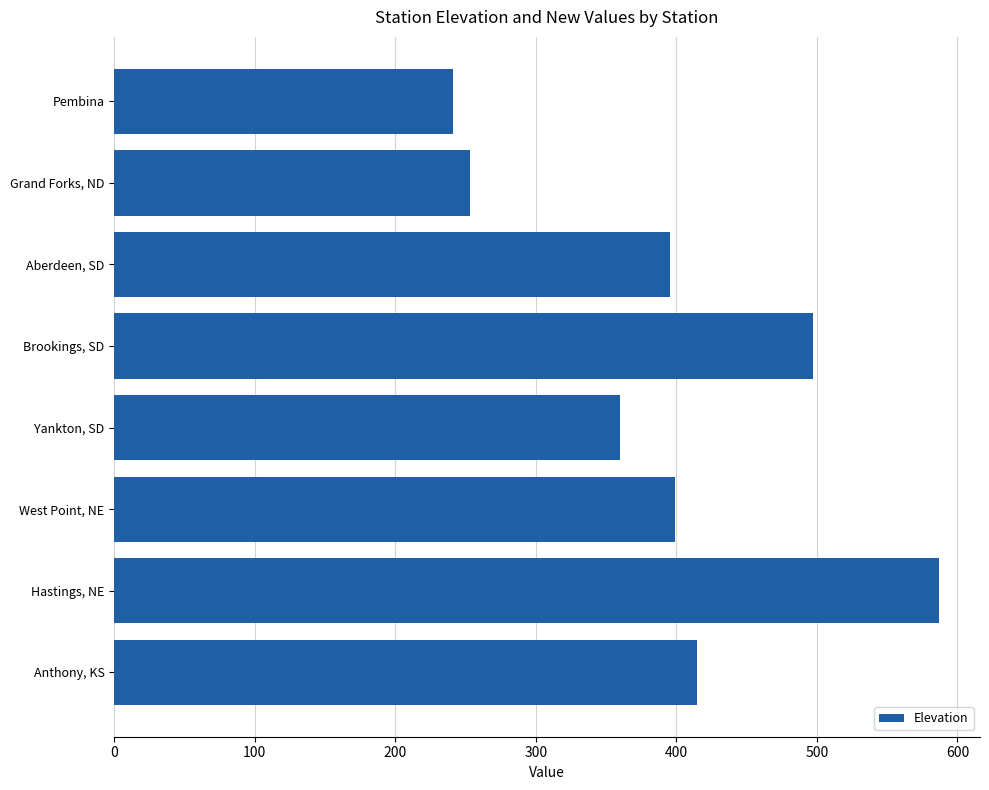

How many bars are there in total?

8